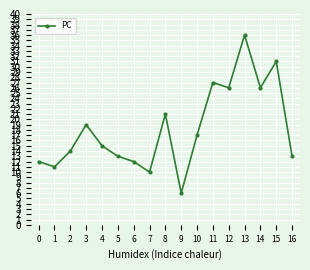

Is this an area chart (filled region under the line)?

No